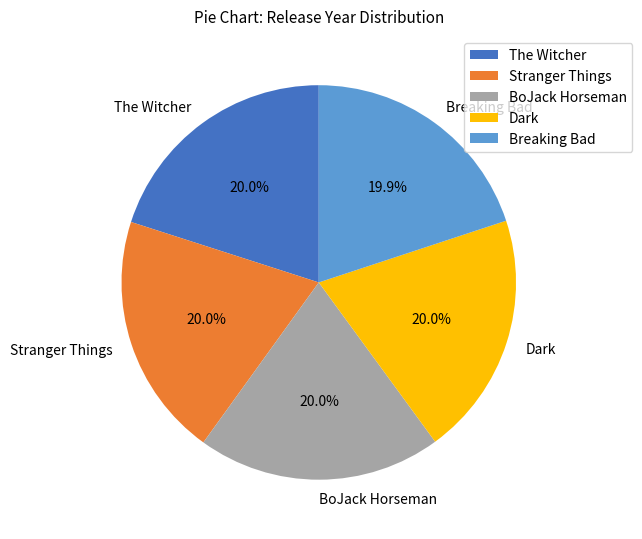

What percentage is NOT represented by Dark?

80.0%